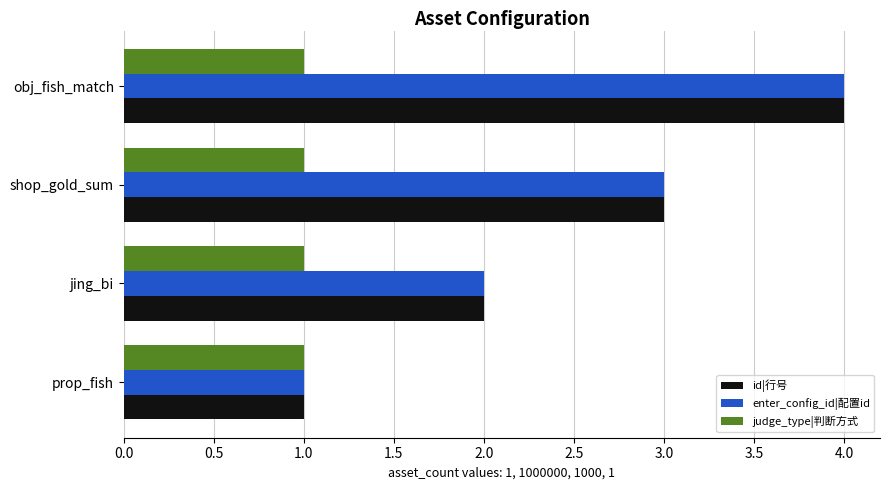

Is the value of id|行号 at jing_bi greater than the value of enter_config_id|配置id at prop_fish?

Yes